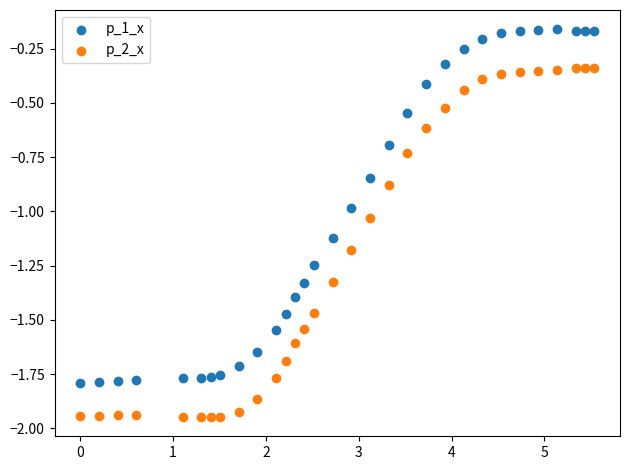

Across all data points, what is the range of Y values (max minus min)?

1.8